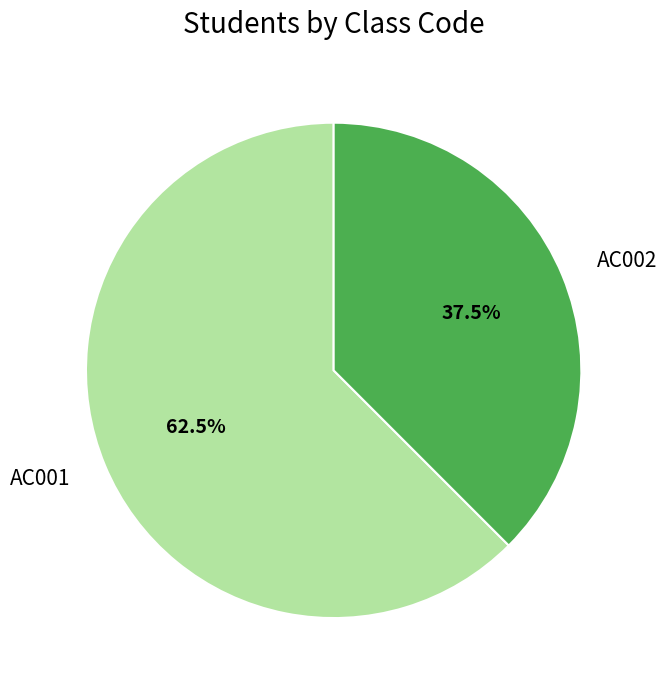

The AC001 slice represents 72% of the pie. True or false?

False